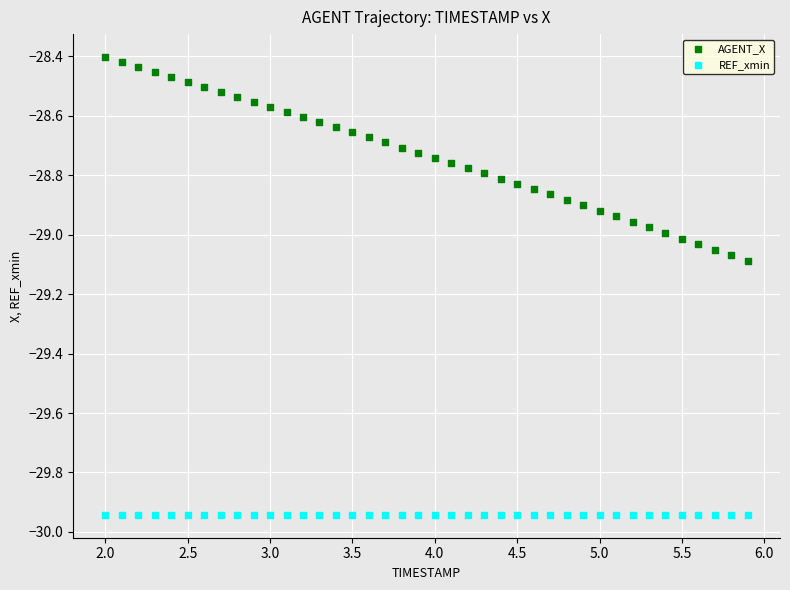

Which series contains the lowest Y value?

REF_xmin